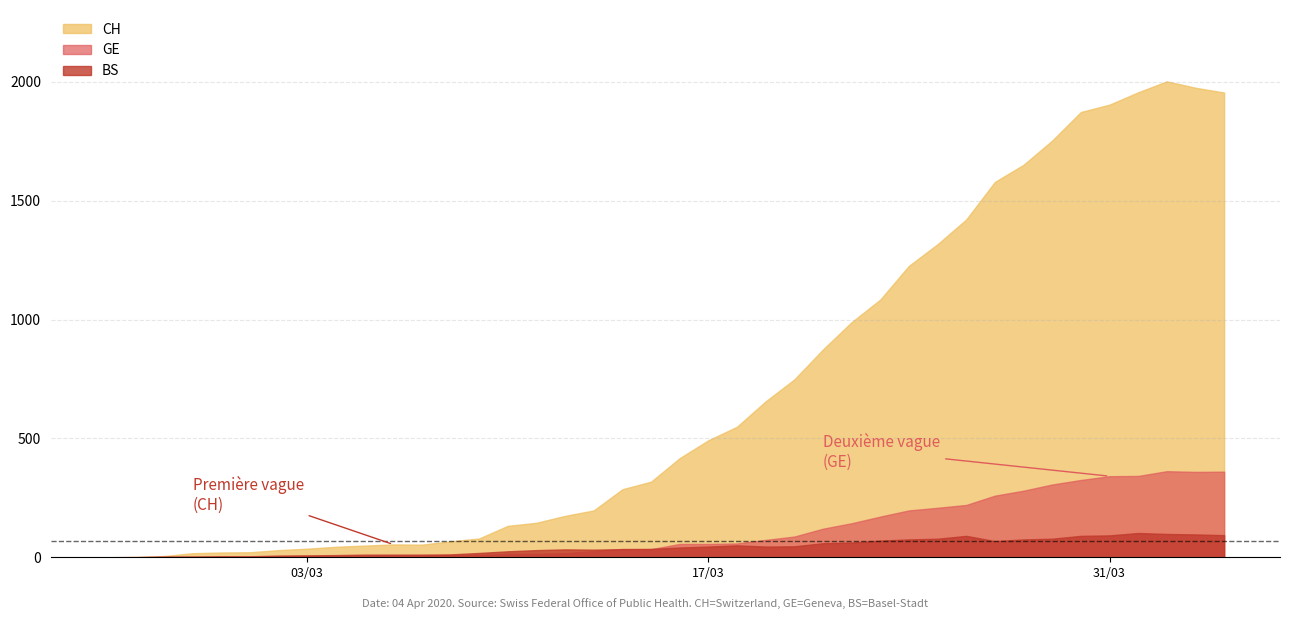

Does the chart display data point markers on the line(s)?

No